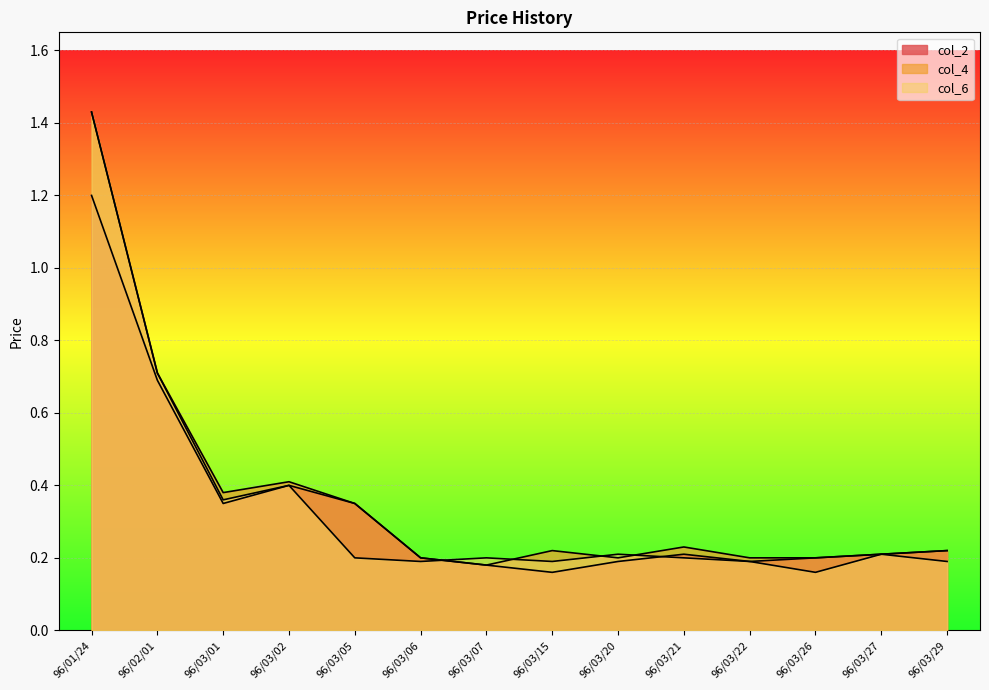

Rank the series by their average value, from lowest to highest.

col_2, col_6, col_4